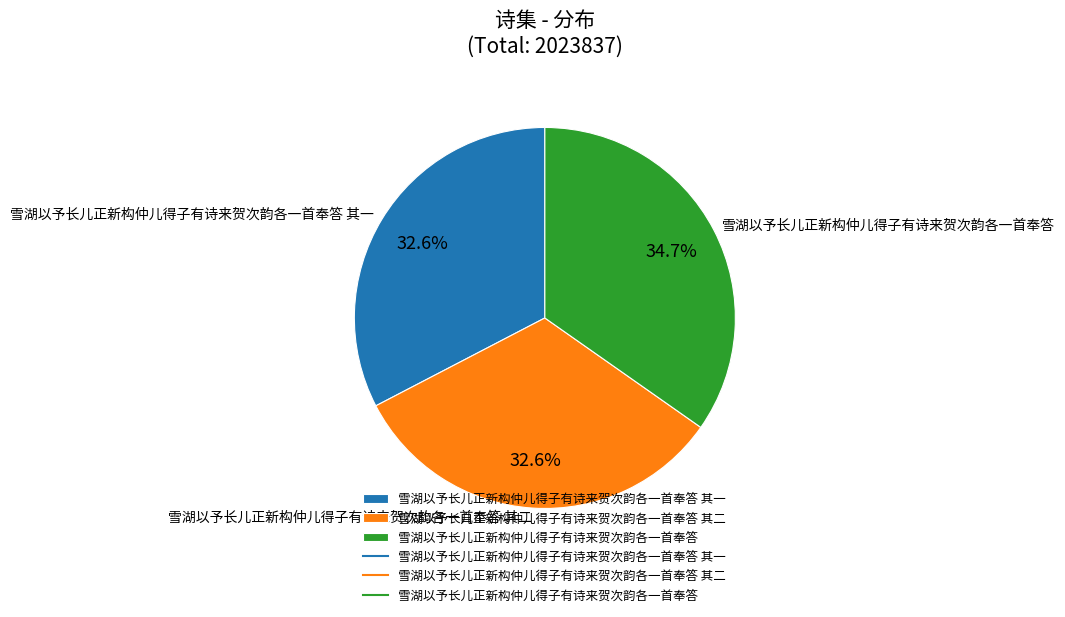

To the nearest percent, what percentage of the pie is 雪湖以予长儿正新构仲儿得子有诗来贺次韵各一首奉答?

35%